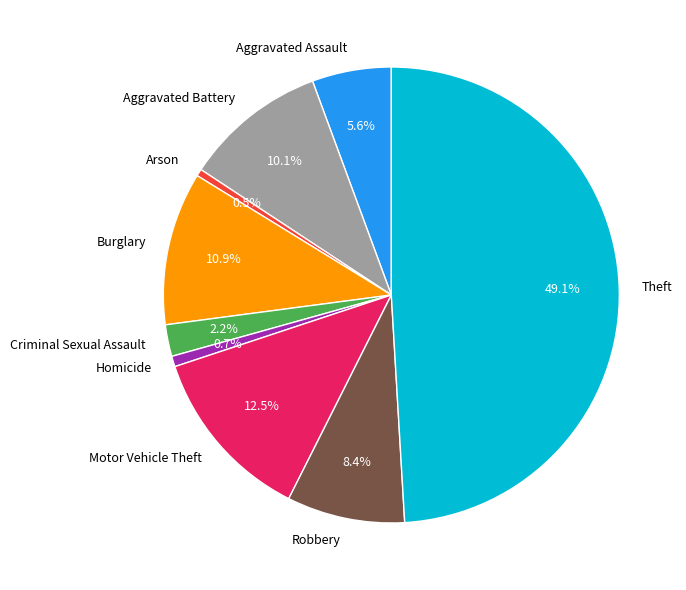

Does Burglary represent more than half of the total?

No